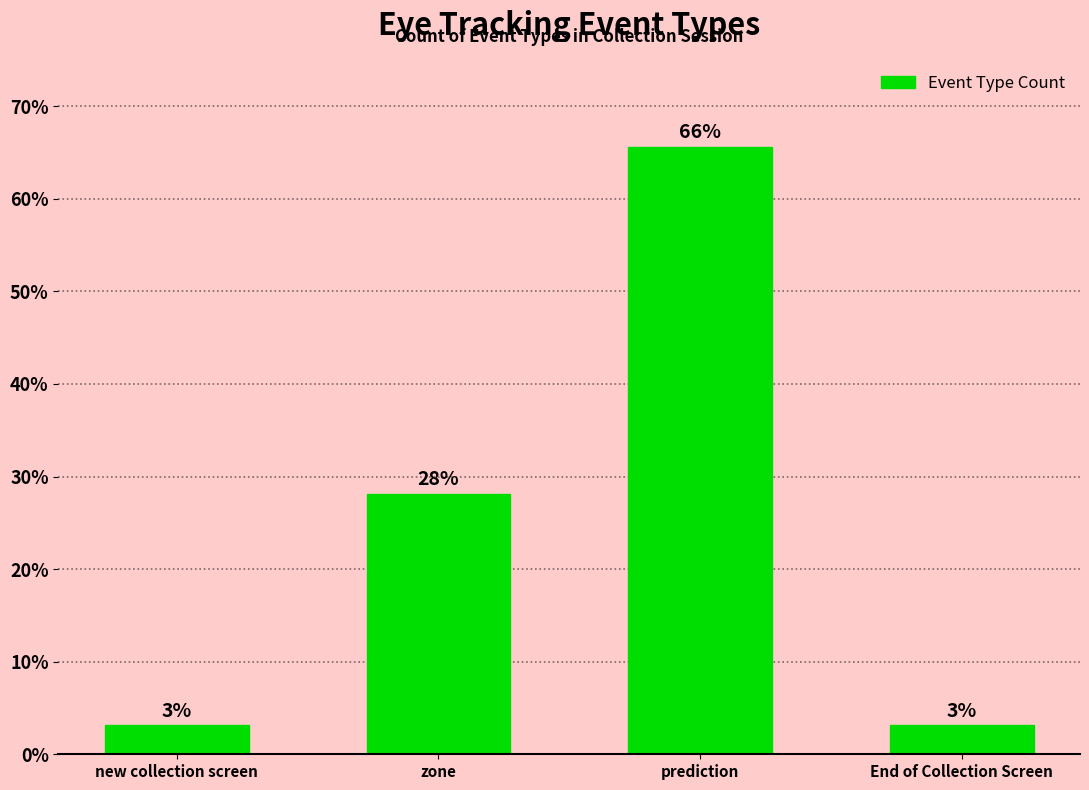

What is the difference between the maximum and second lowest values?

62.5